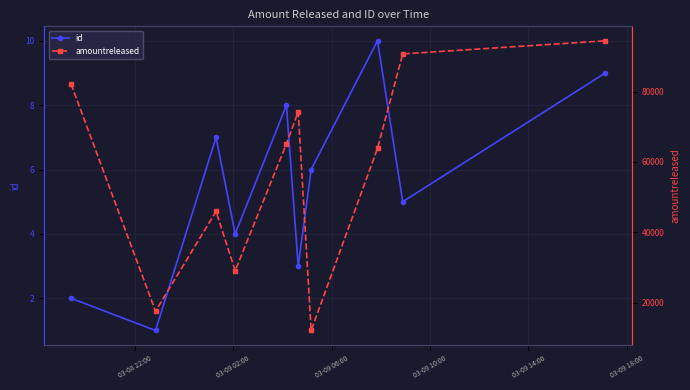

True or false: id and amountreleased intersect in this chart.

False